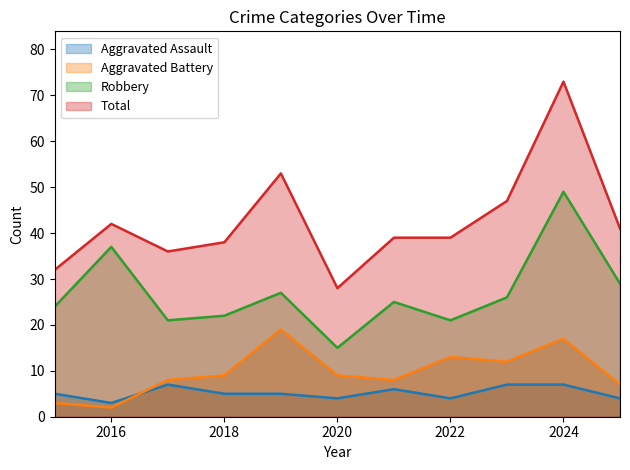

In Total, how many points are higher than both neighbors (excluding endpoints)?

3